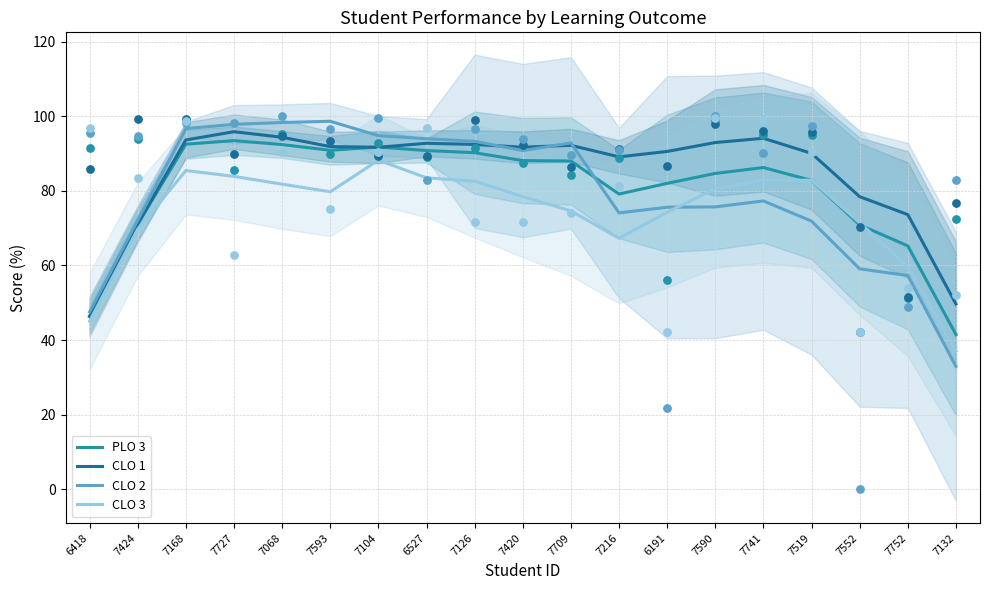

What is the total value across all series at 7752?

255.9